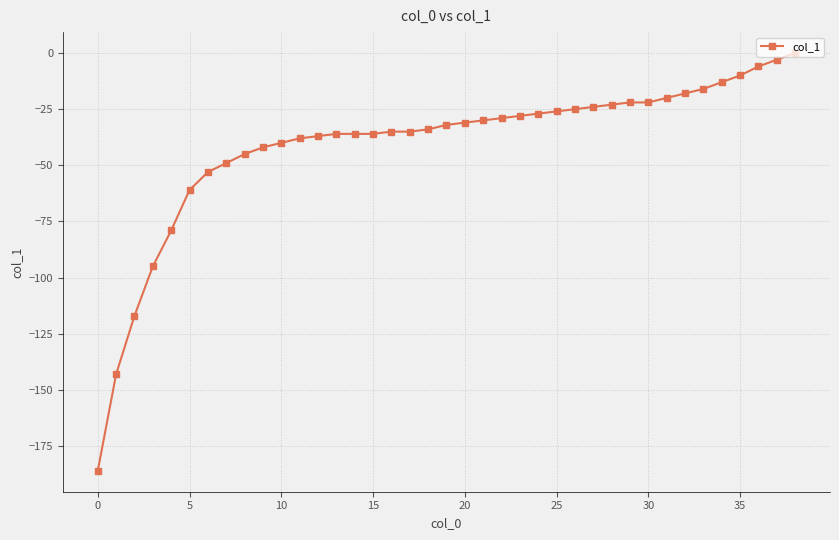

What is the sum of all values?

-1602